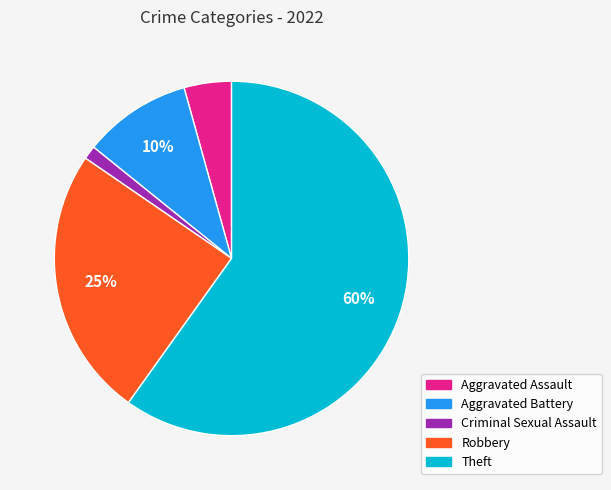

True or false: Robbery accounts for 25% of the total.

True